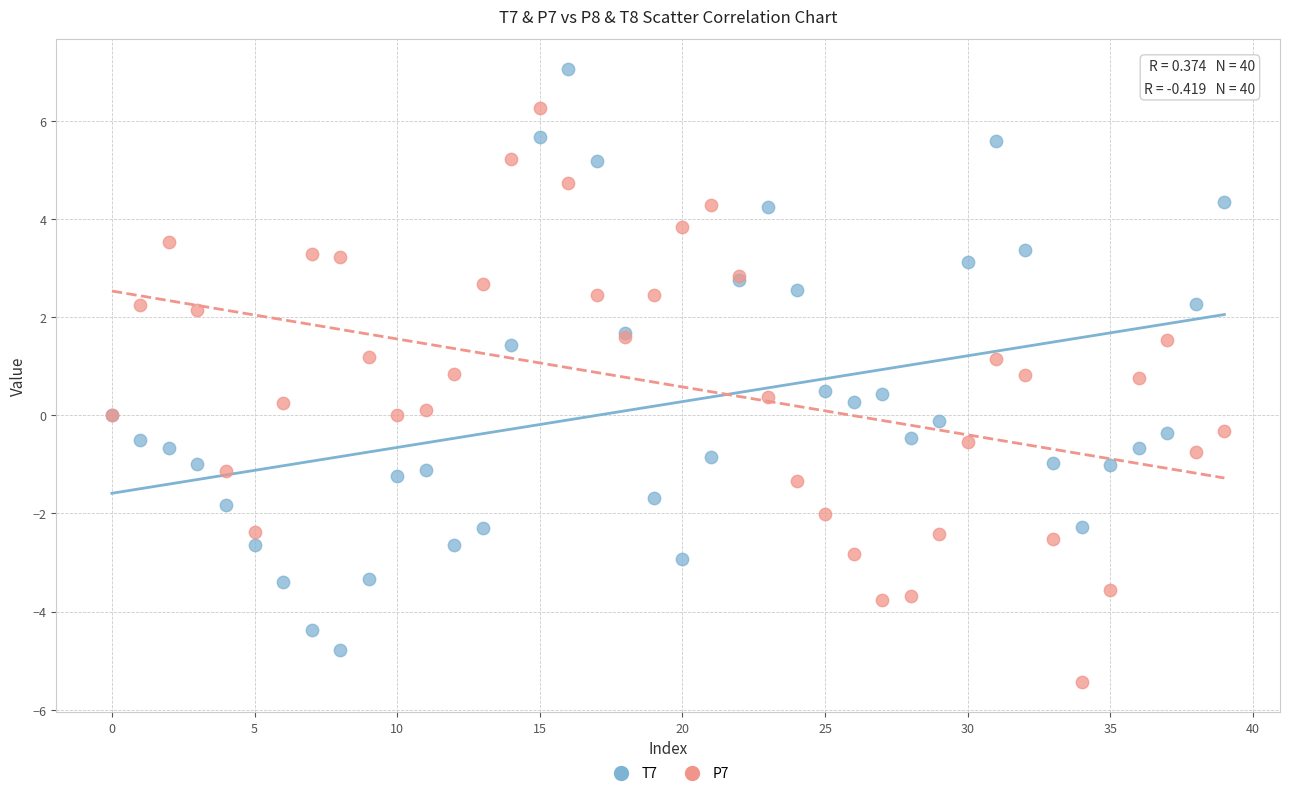

Which series reaches the maximum Y coordinate?

T7